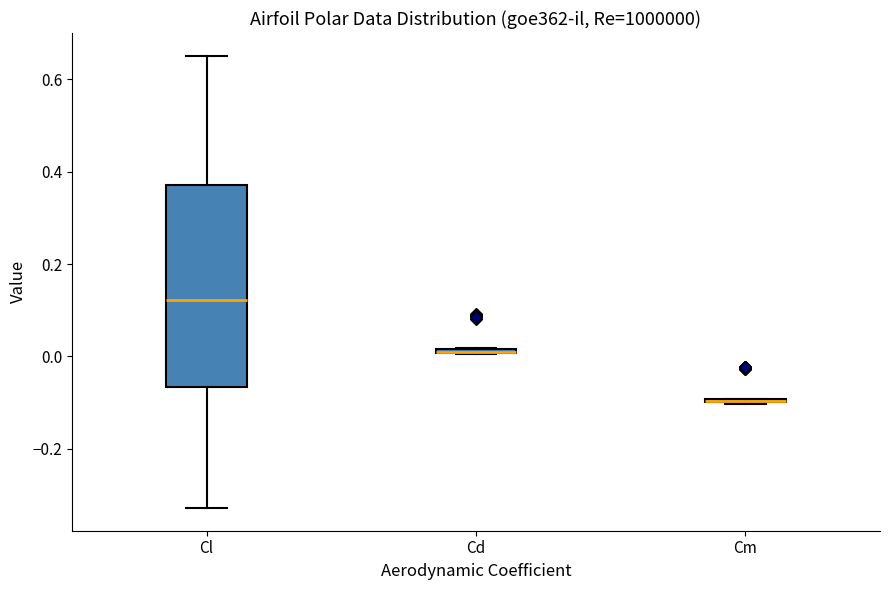

Which box is the tallest, from its lower edge to its upper edge?

Cl